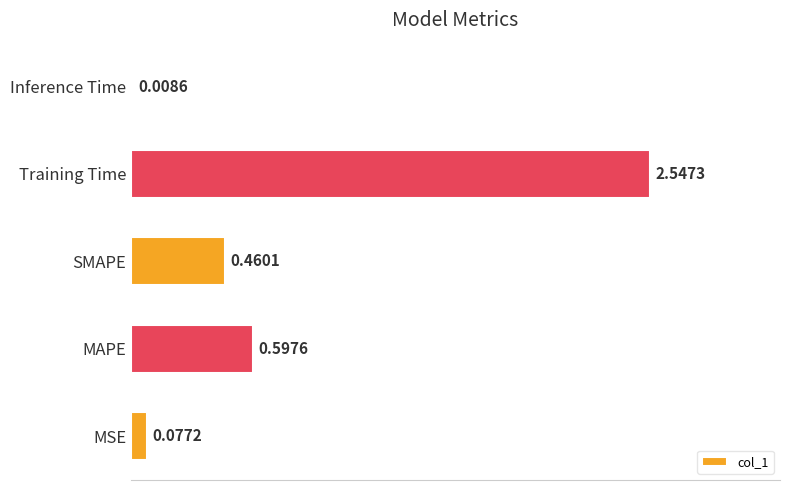

How many series are shown in this chart?

1